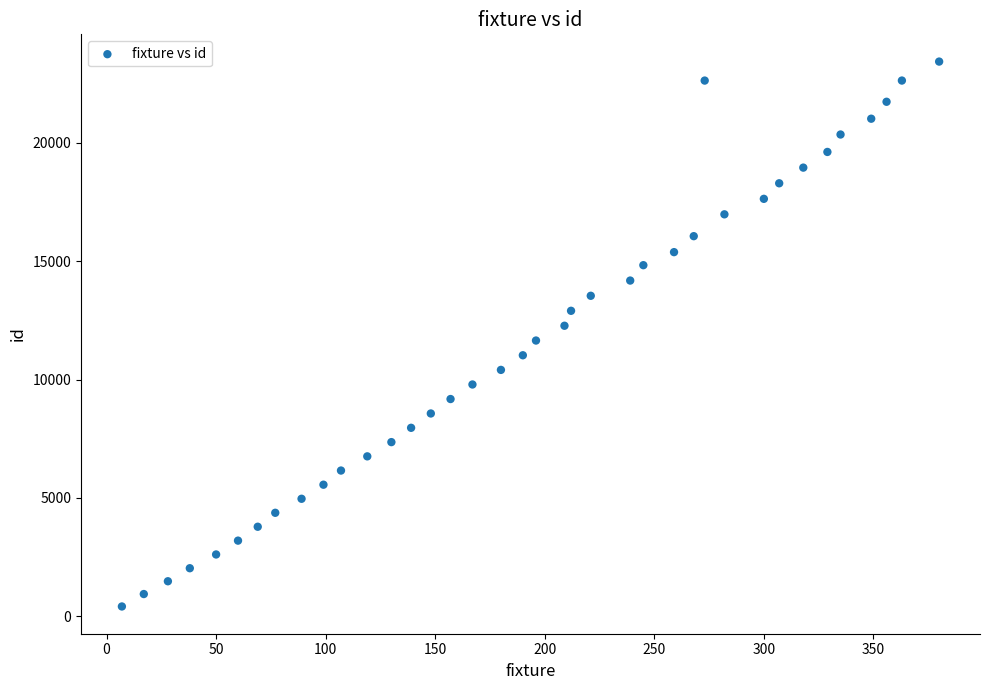

What is the range of X values (max minus min)?

373